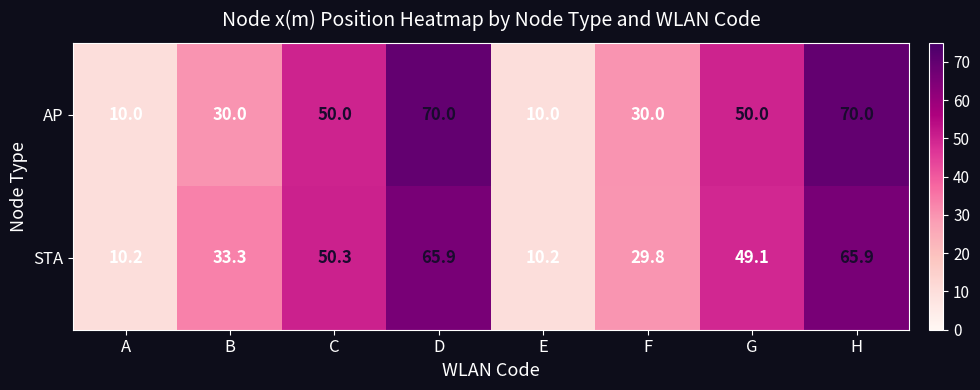

List the series in order of their overall mean, highest first.

AP, STA